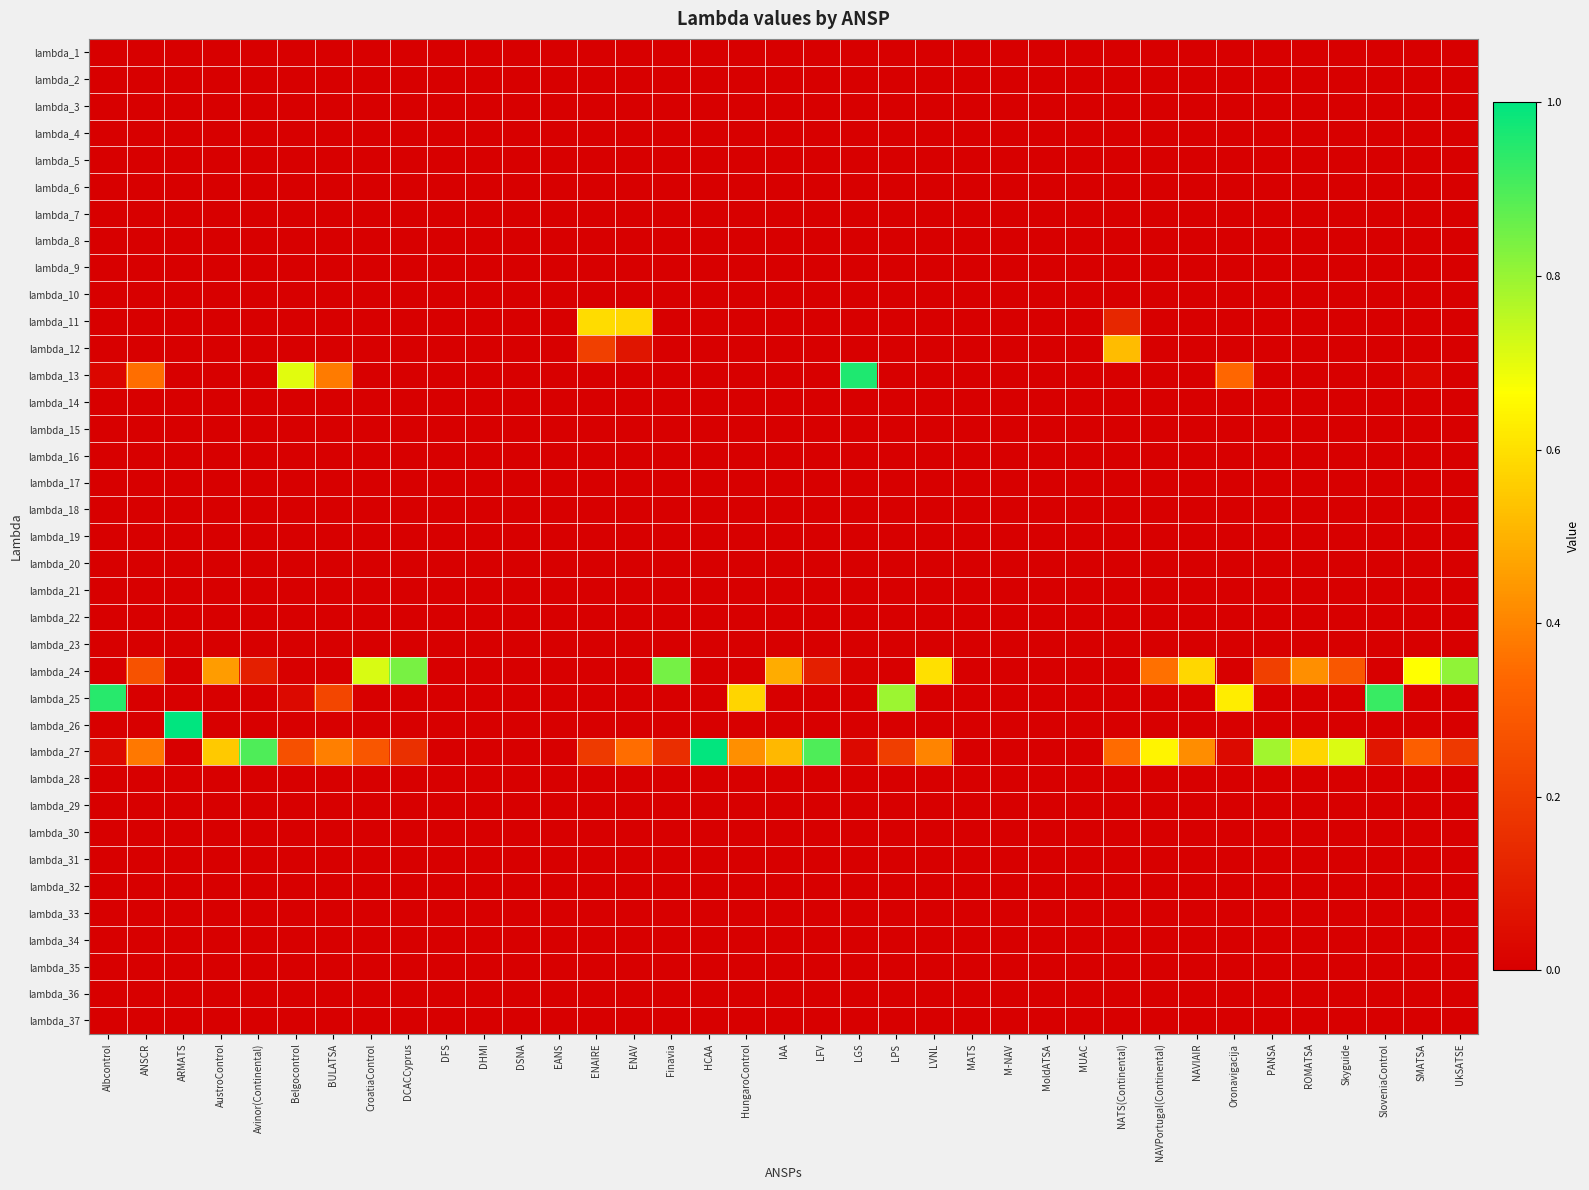

What is the difference between the highest and lowest values at Avinor(Continental)?

0.9